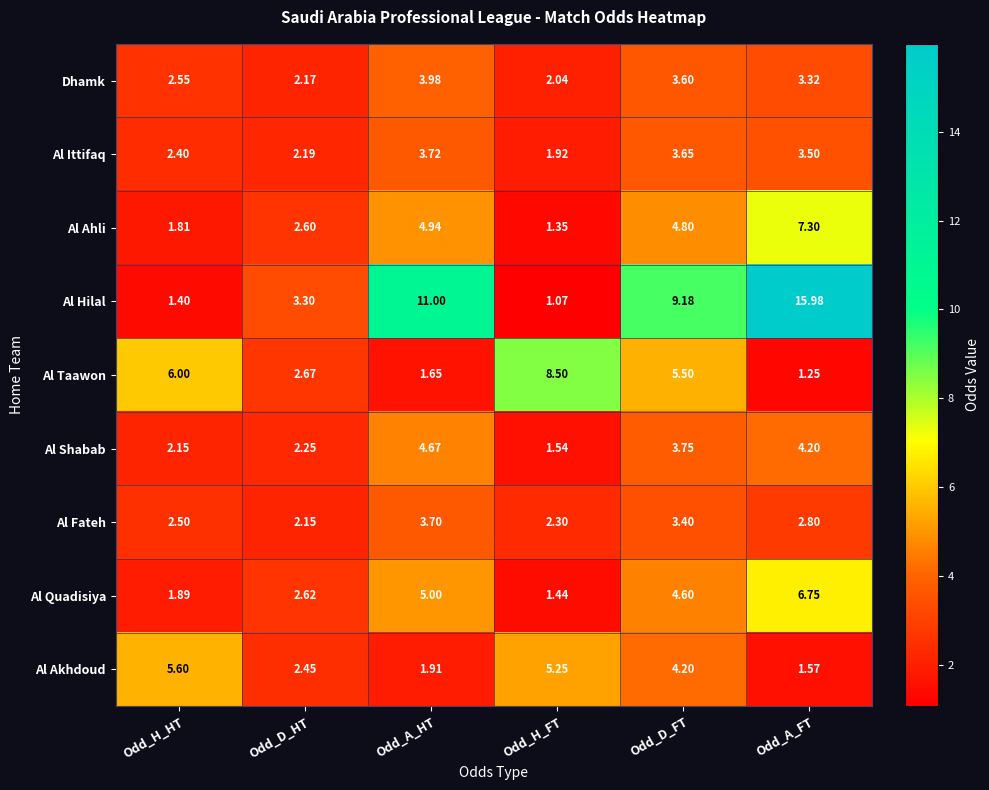

Which series has the largest total across all categories?

Al Hilal